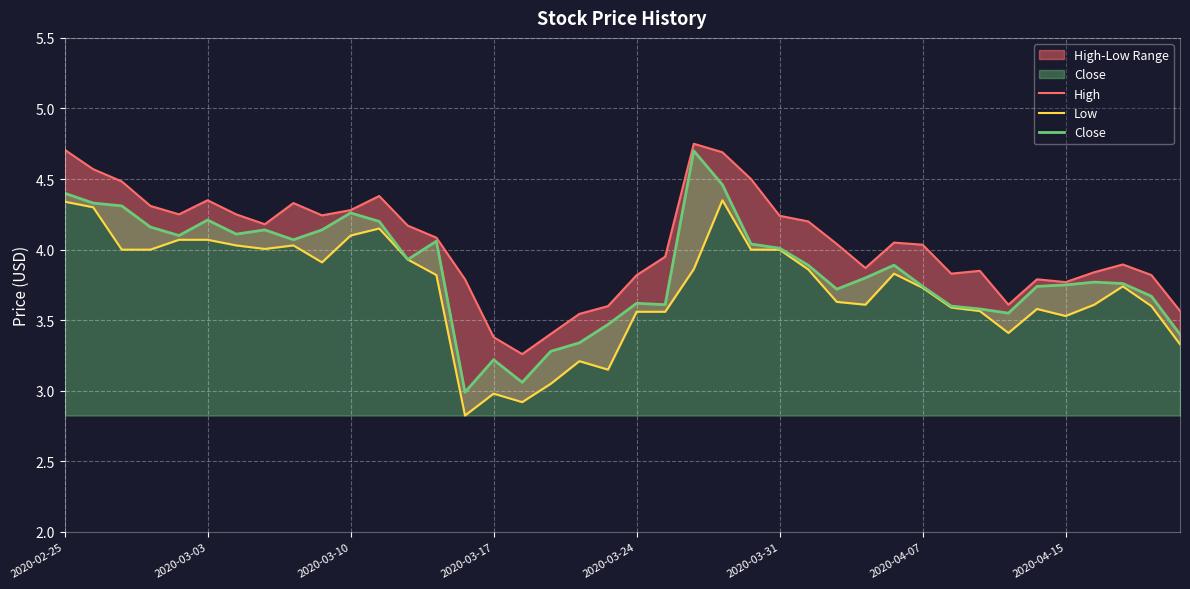

What is the highest value of the Close series?

4.7